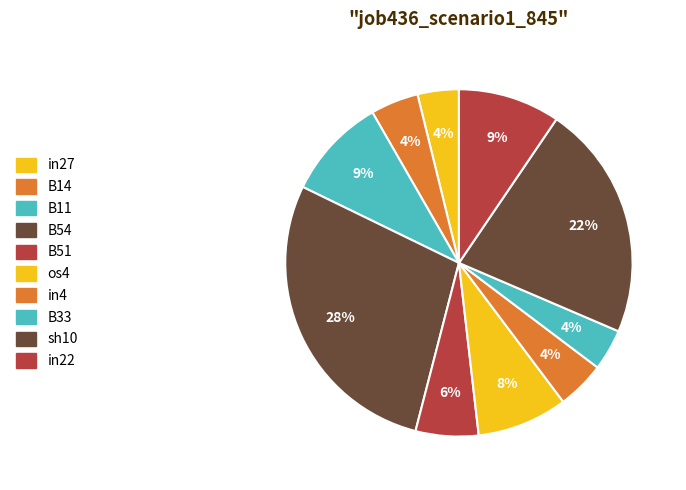

What percentage is the in4 slice, to the nearest percent?

4%